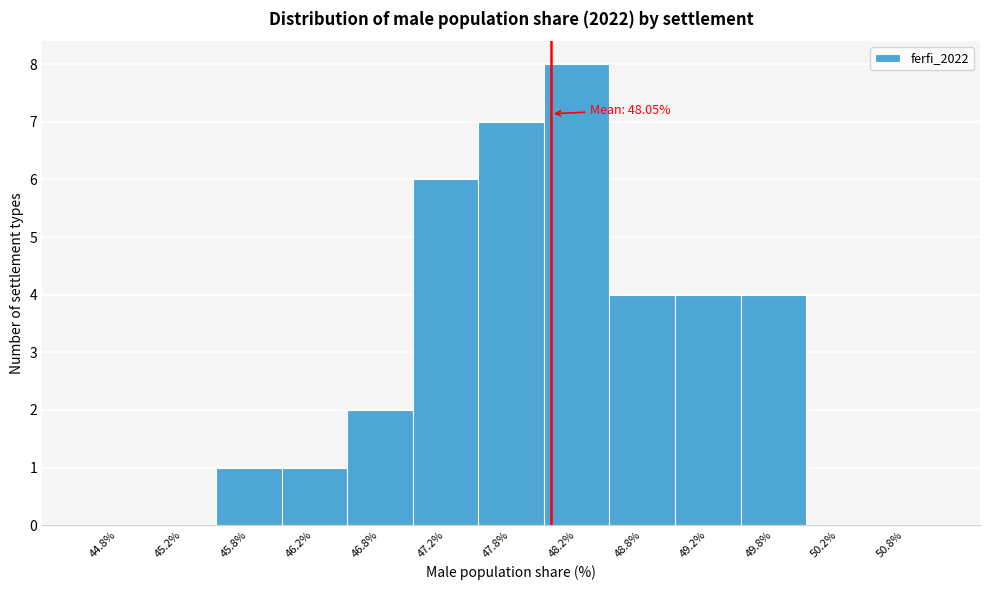

Which range on the x-axis has the tallest bar?

48.0 to 48.5